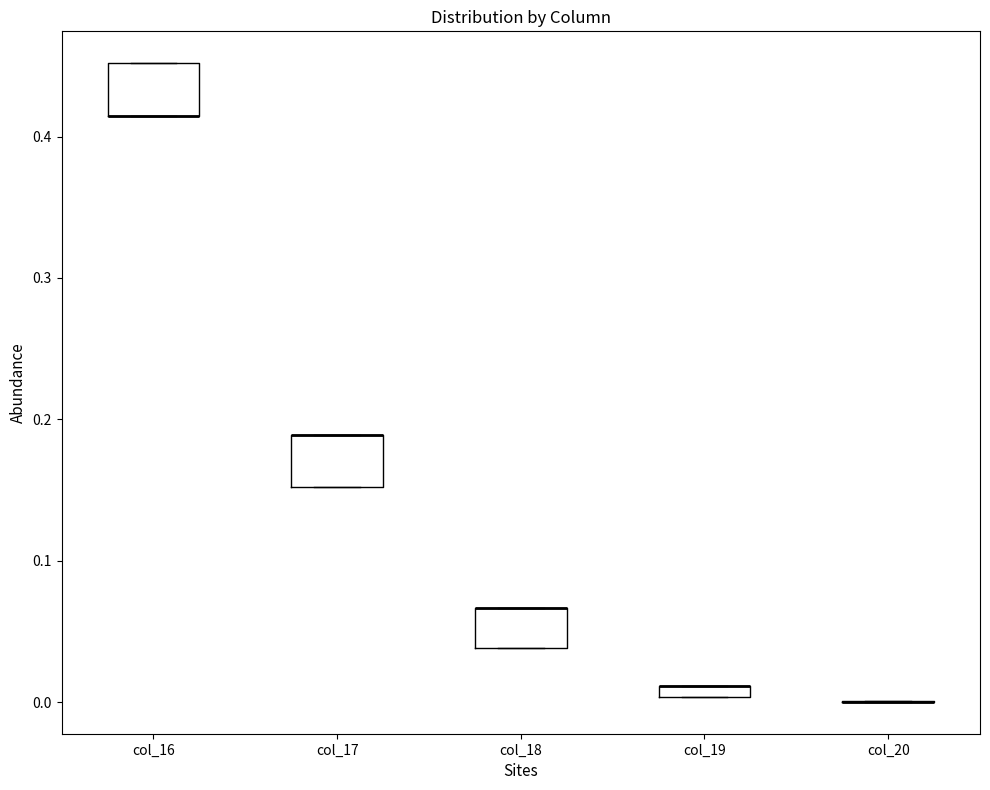

Where is the lower edge of the box for col_19 on the y-axis? The values are not printed on the chart, so give them approximately, as read against the axis.

0.00